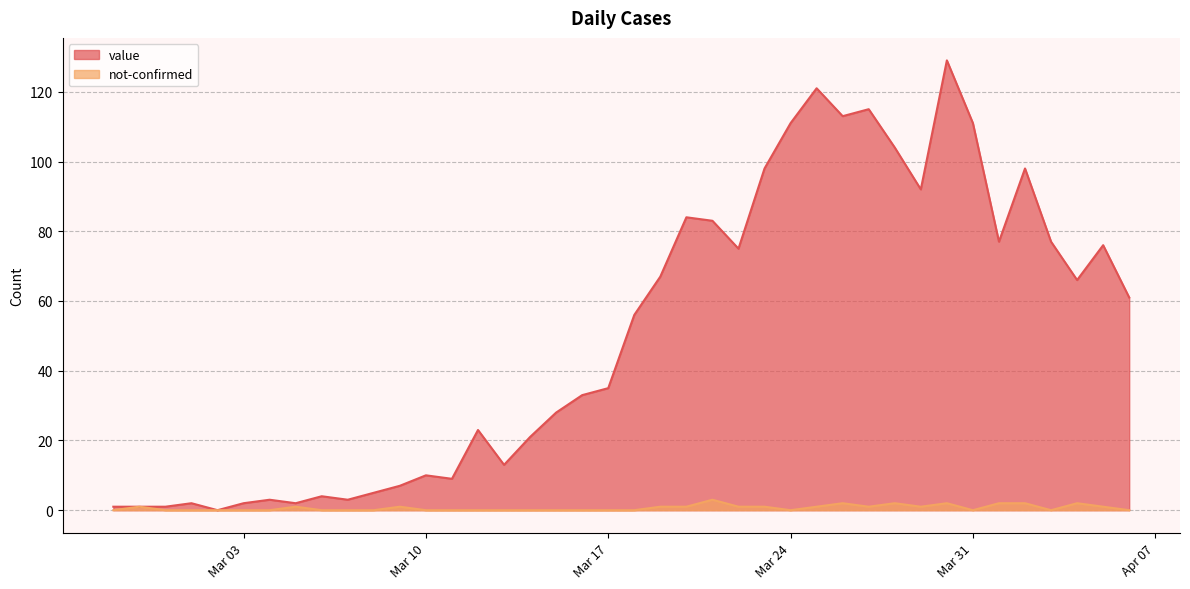

How many data points in value are less than 56?

20